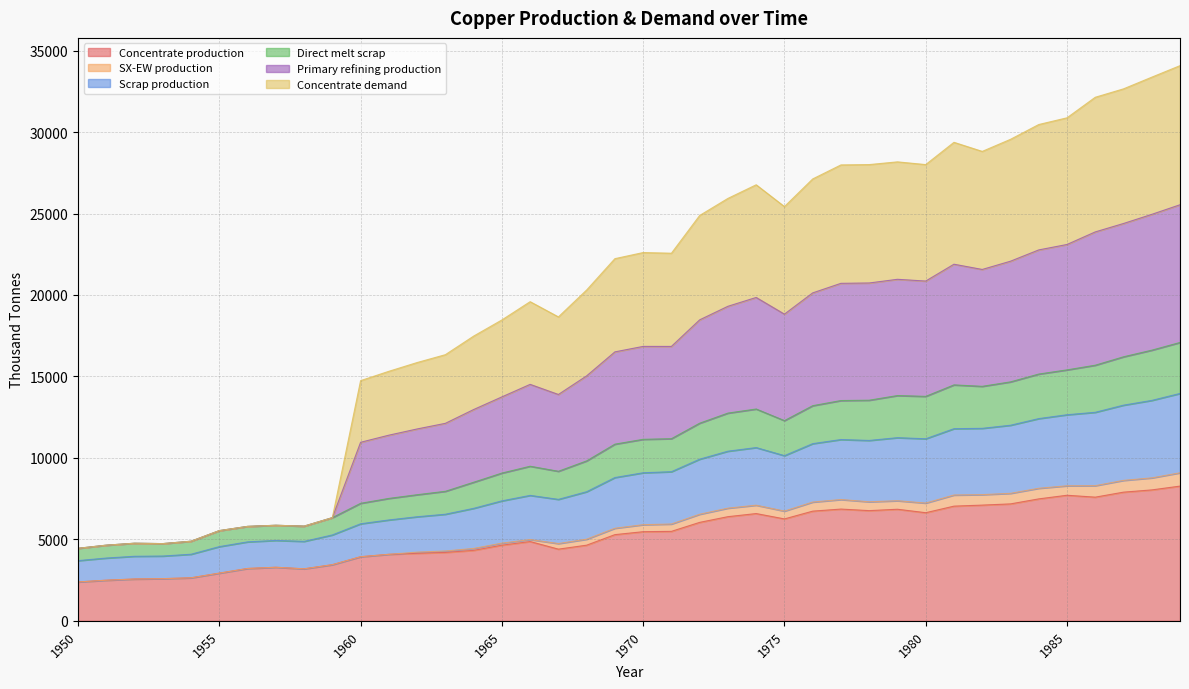

Count the number of categories in the chart.

40